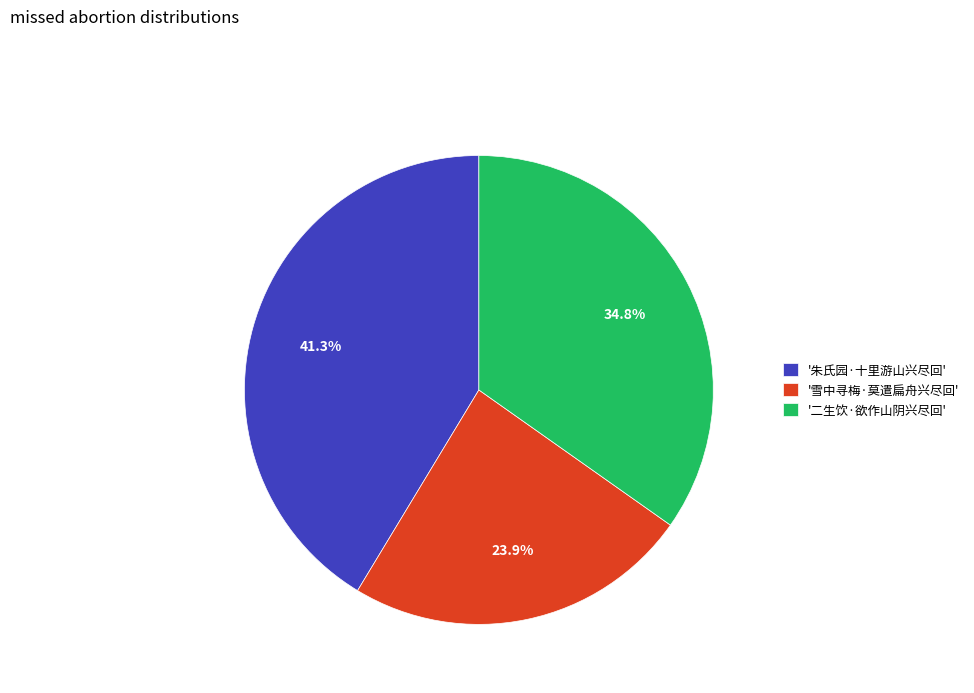

Which category has the smallest portion of the pie?

'雪中寻梅·莫遣扁舟兴尽回'